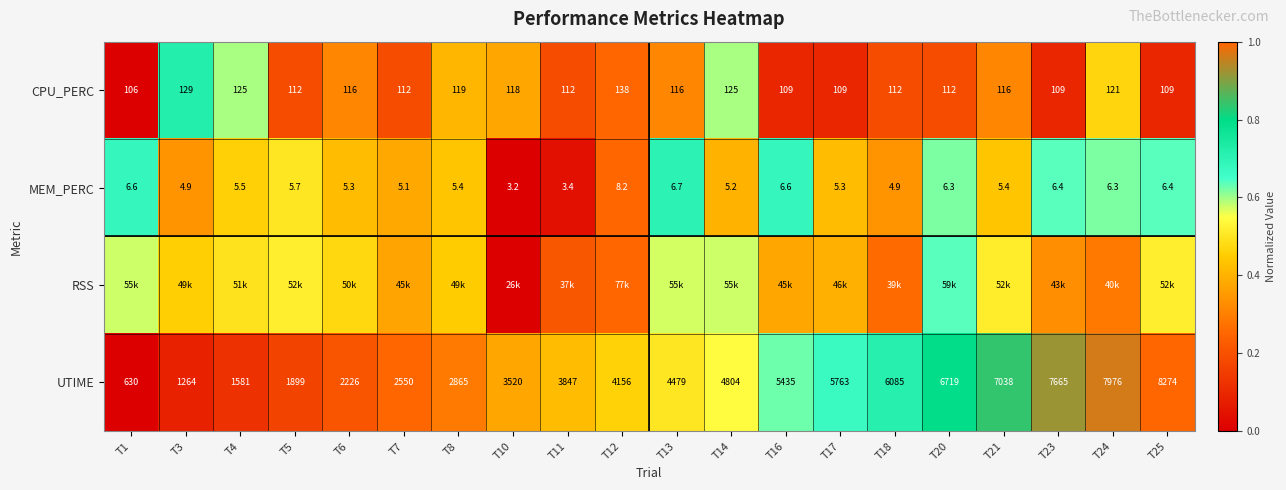

How many values in the MEM_PERC series are below 5?

4